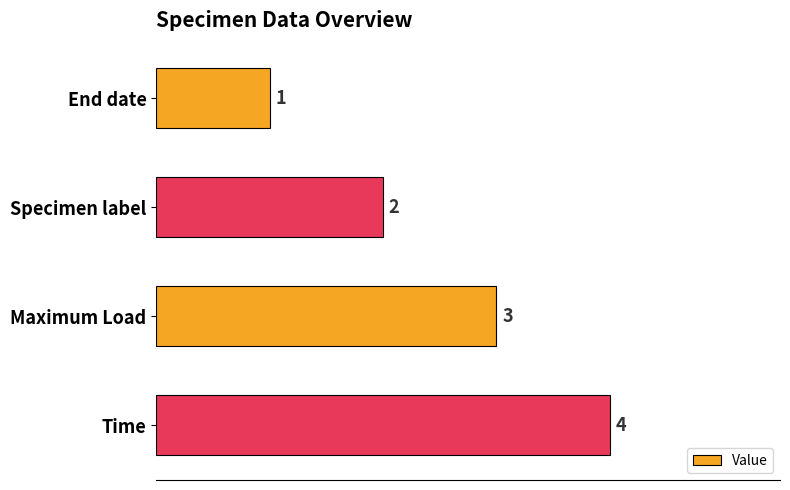

What is the change in value from Specimen label to Time?

+2